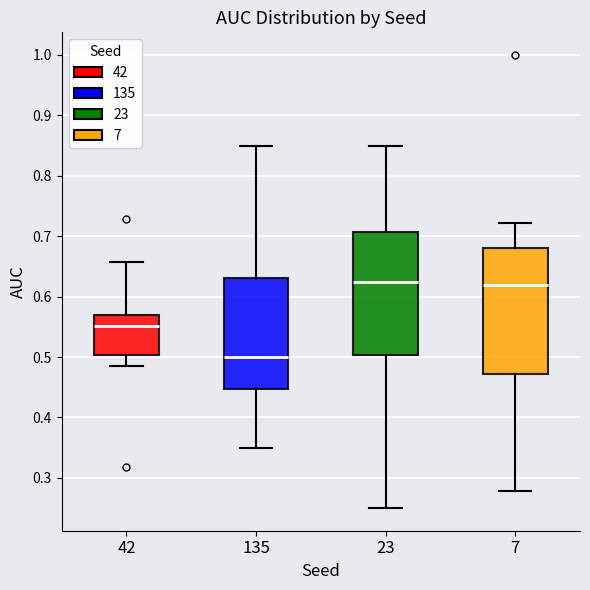

Reading left to right, read every box against the y-axis: the position of its median line, the range the box covers, and the ends of its whiskers. The values are not printed on the chart, so give them approximately, as read against the axis.

42: median 0.55, box 0.50 to 0.57, whiskers 0.49 to 0.66
135: median 0.50, box 0.45 to 0.63, whiskers 0.35 to 0.85
23: median 0.62, box 0.50 to 0.71, whiskers 0.25 to 0.85
7: median 0.62, box 0.47 to 0.68, whiskers 0.28 to 0.72